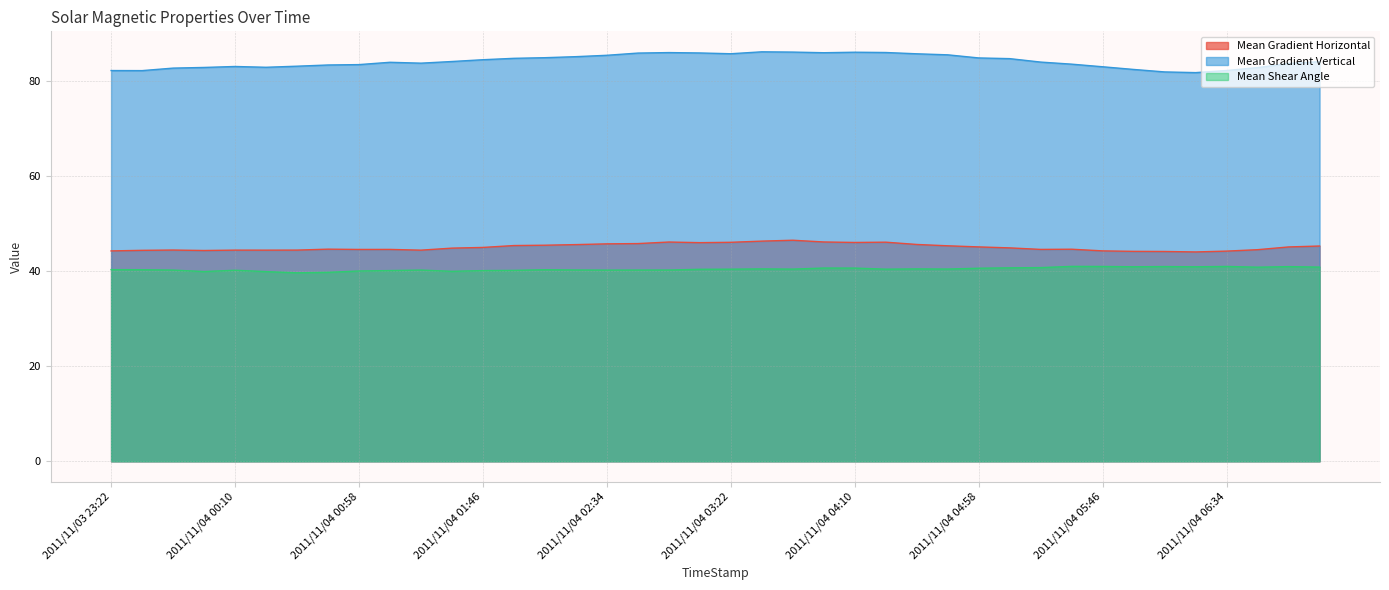

Rank the categories by Mean Shear Angle value from lowest to highest.

2011/11/04 00:34, 2011/11/04 00:46, 2011/11/04 00:22, 2011/11/03 23:58, 2011/11/04 01:34, 2011/11/04 00:58, 2011/11/04 01:46, 2011/11/04 01:10, 2011/11/04 01:58, 2011/11/04 00:10, 2011/11/04 02:34, 2011/11/03 23:46, 2011/11/04 01:22, 2011/11/04 02:46, 2011/11/04 02:58, 2011/11/04 02:22, 2011/11/04 02:10, 2011/11/03 23:34, 2011/11/03 23:22, 2011/11/04 03:10, 2011/11/04 03:22, 2011/11/04 04:22, 2011/11/04 03:46, 2011/11/04 04:46, 2011/11/04 03:34, 2011/11/04 04:34, 2011/11/04 04:58, 2011/11/04 04:10, 2011/11/04 03:58, 2011/11/04 05:10, 2011/11/04 05:22, 2011/11/04 06:46, 2011/11/04 07:10, 2011/11/04 06:22, 2011/11/04 05:58, 2011/11/04 06:58, 2011/11/04 06:10, 2011/11/04 05:46, 2011/11/04 06:34, 2011/11/04 05:34